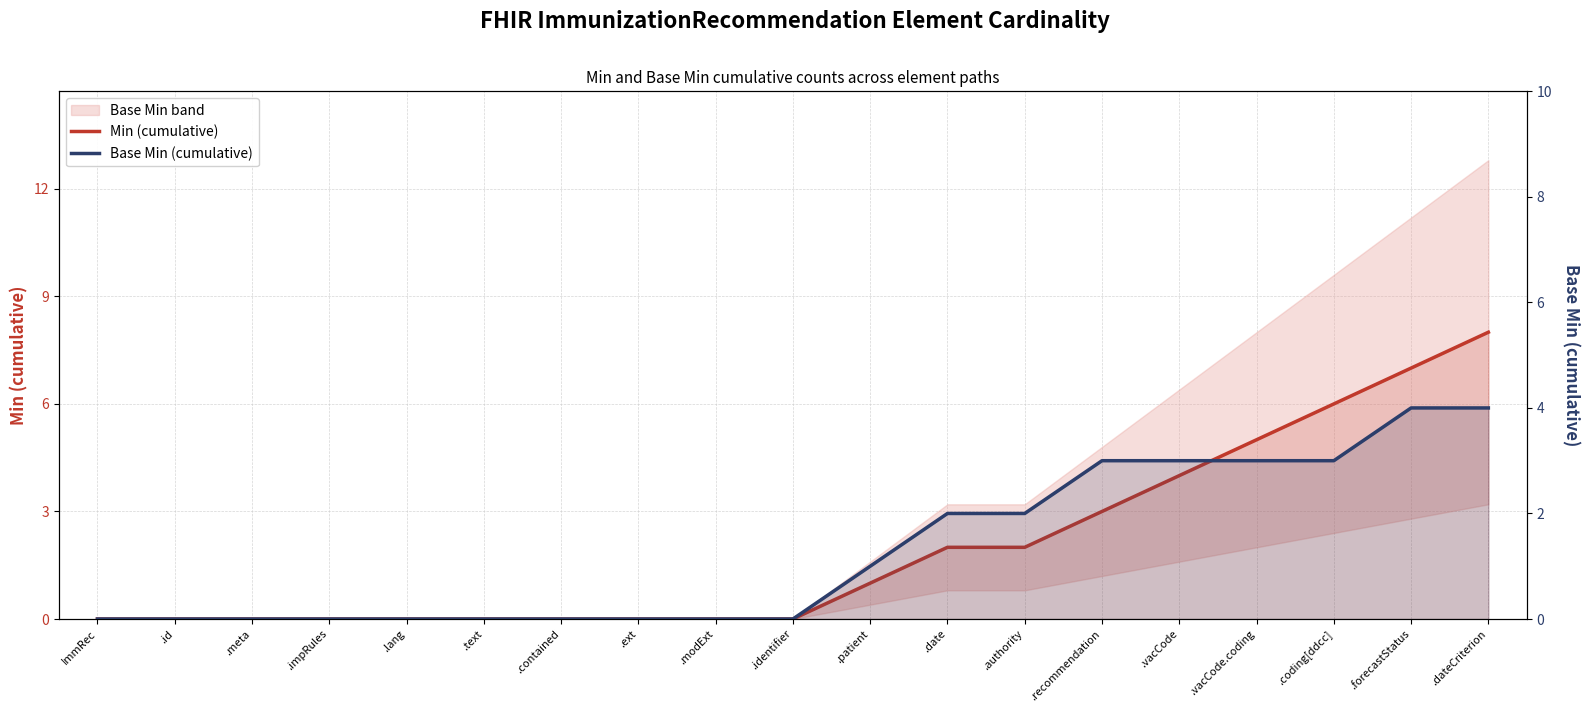

Where is Base Min (cumulative) nearest to the value 2?

.date